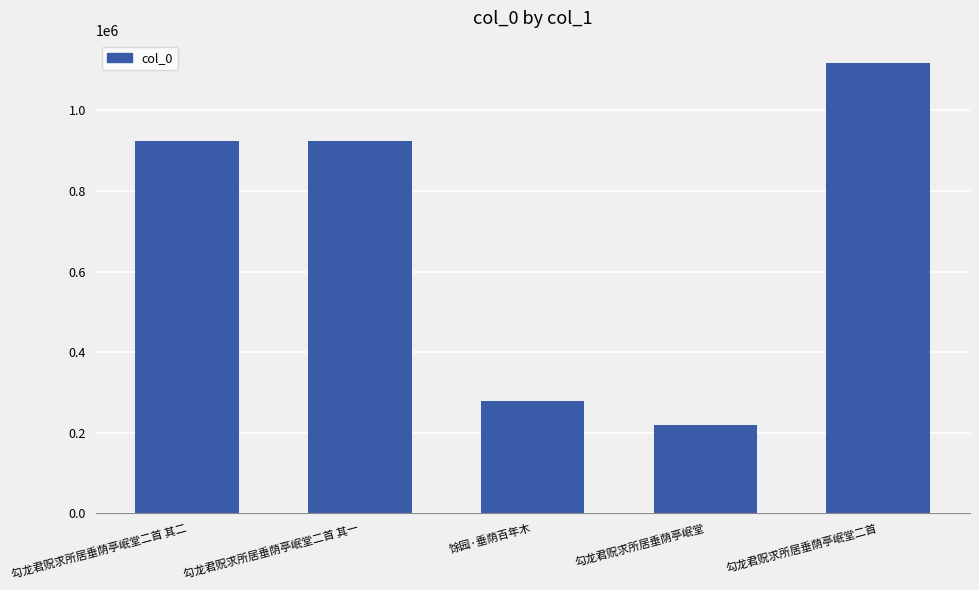

Which label corresponds to the smallest value in the chart?

勾龙君贶求所居垂荫亭岷堂